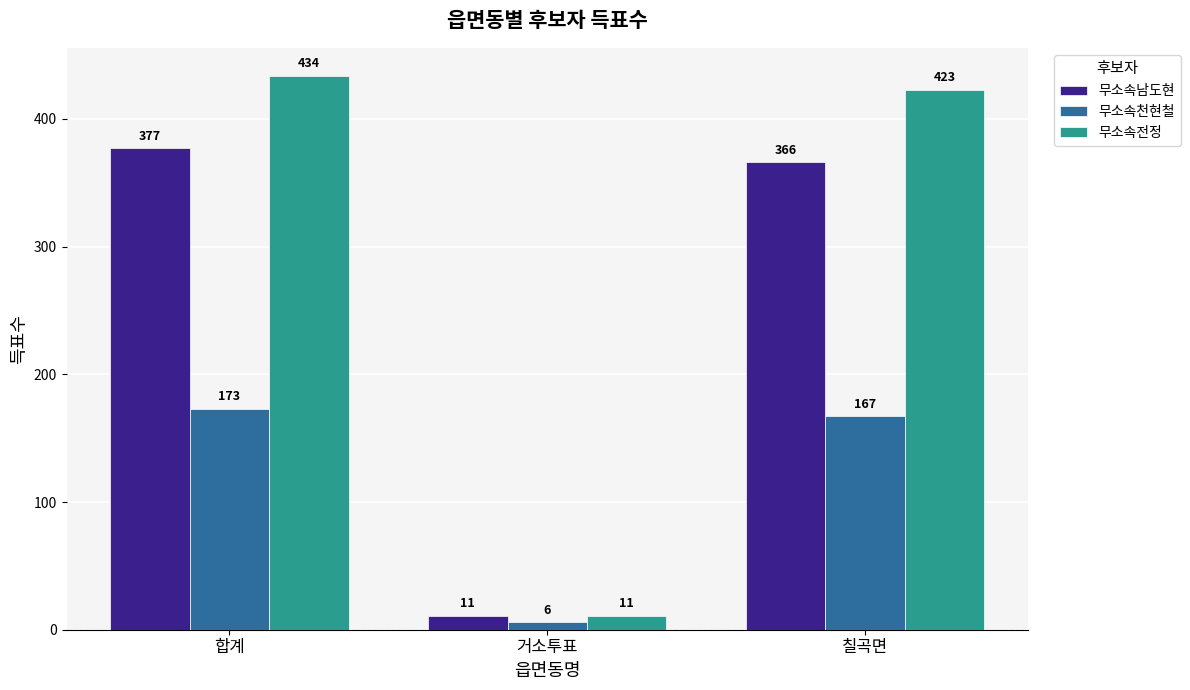

What is the sum of all 무소속천현철 values?

346